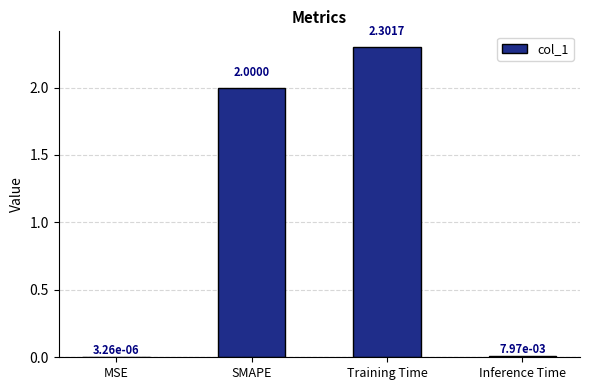

At which label is the value closest to 1?

Inference Time